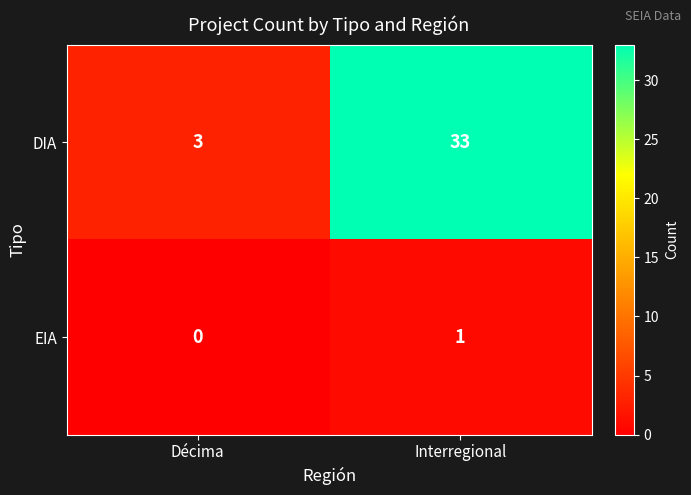

True or false: EIA has a value of -1 at Décima.

False